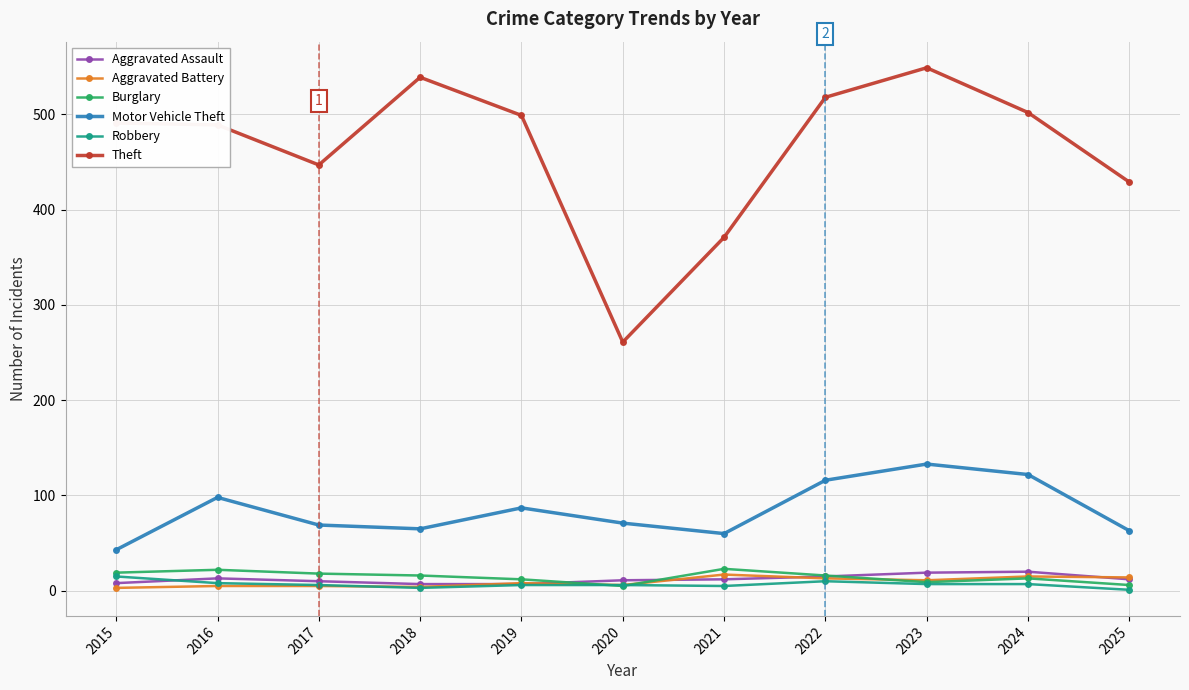

Which series has the widest spread of values?

Theft